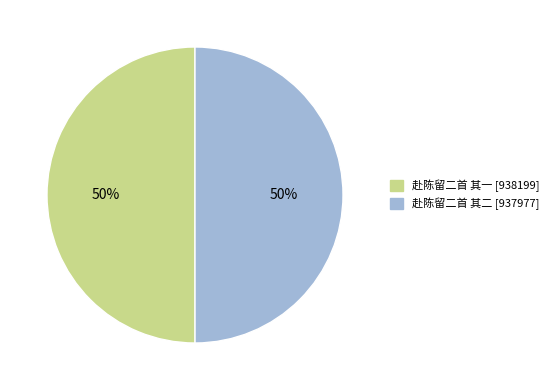

To the nearest percent, what percentage of the pie is 赴陈留二首 其二?

50%